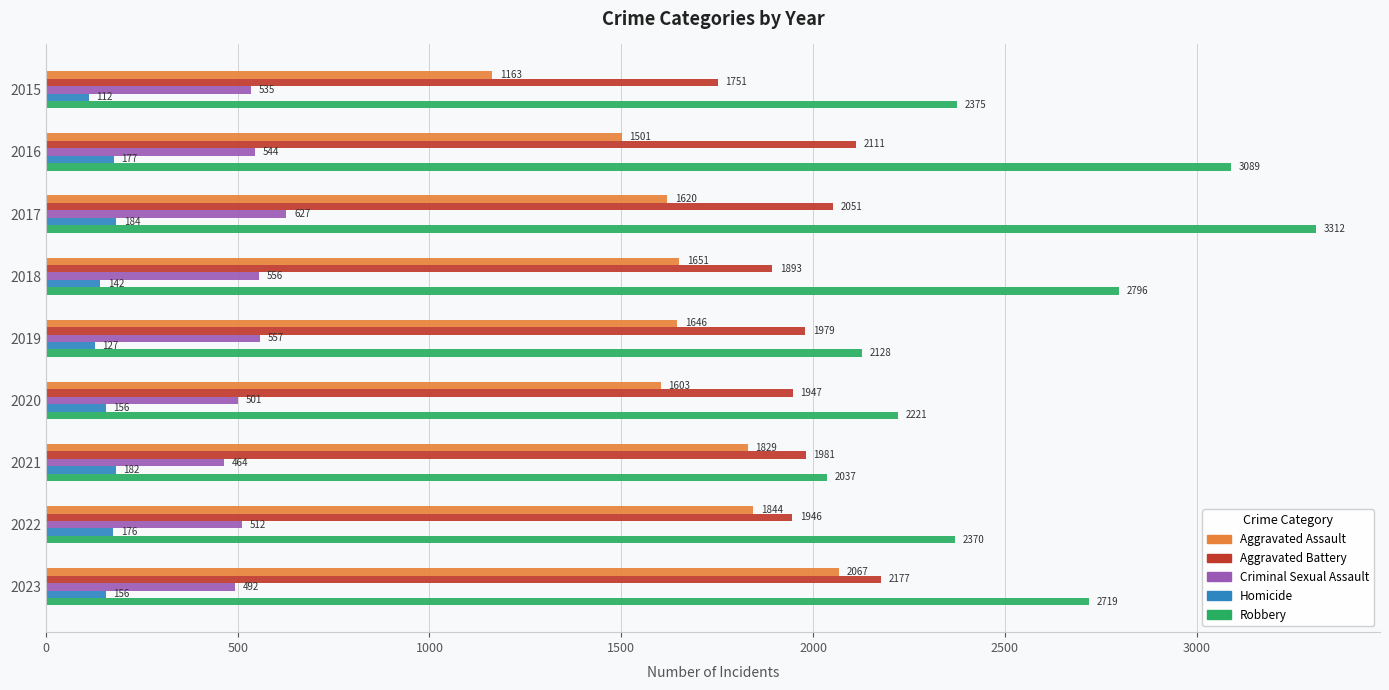

Which series has the widest spread of values?

Robbery